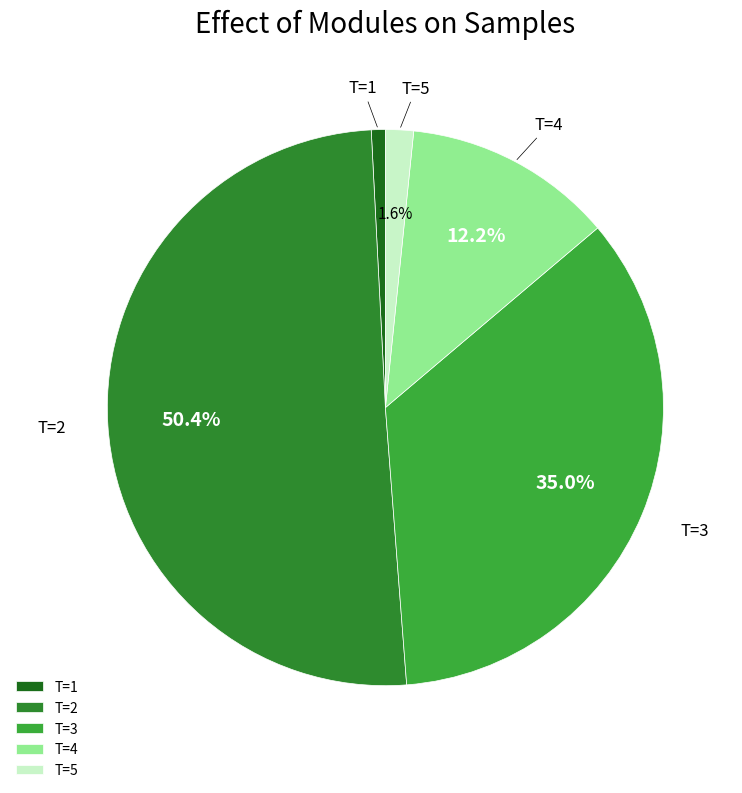

To the nearest percent, what is the combined percentage of T=4 and T=3?

47%